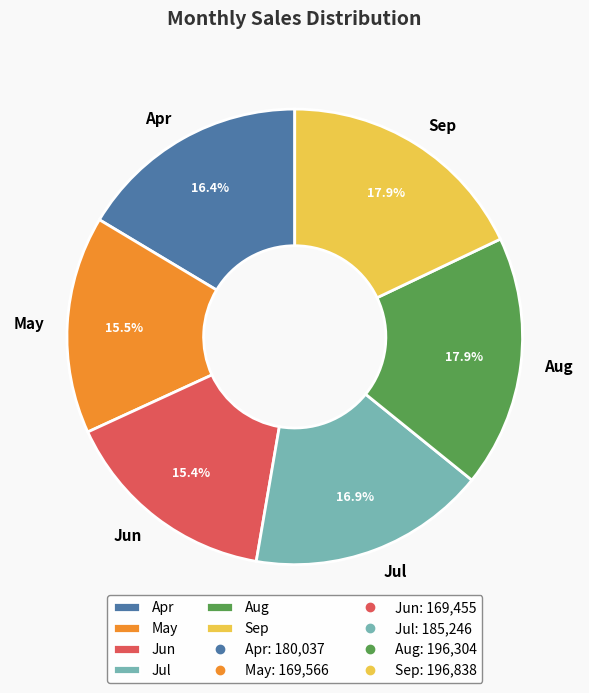

What is the total percentage of Jul and Apr?

33.3%